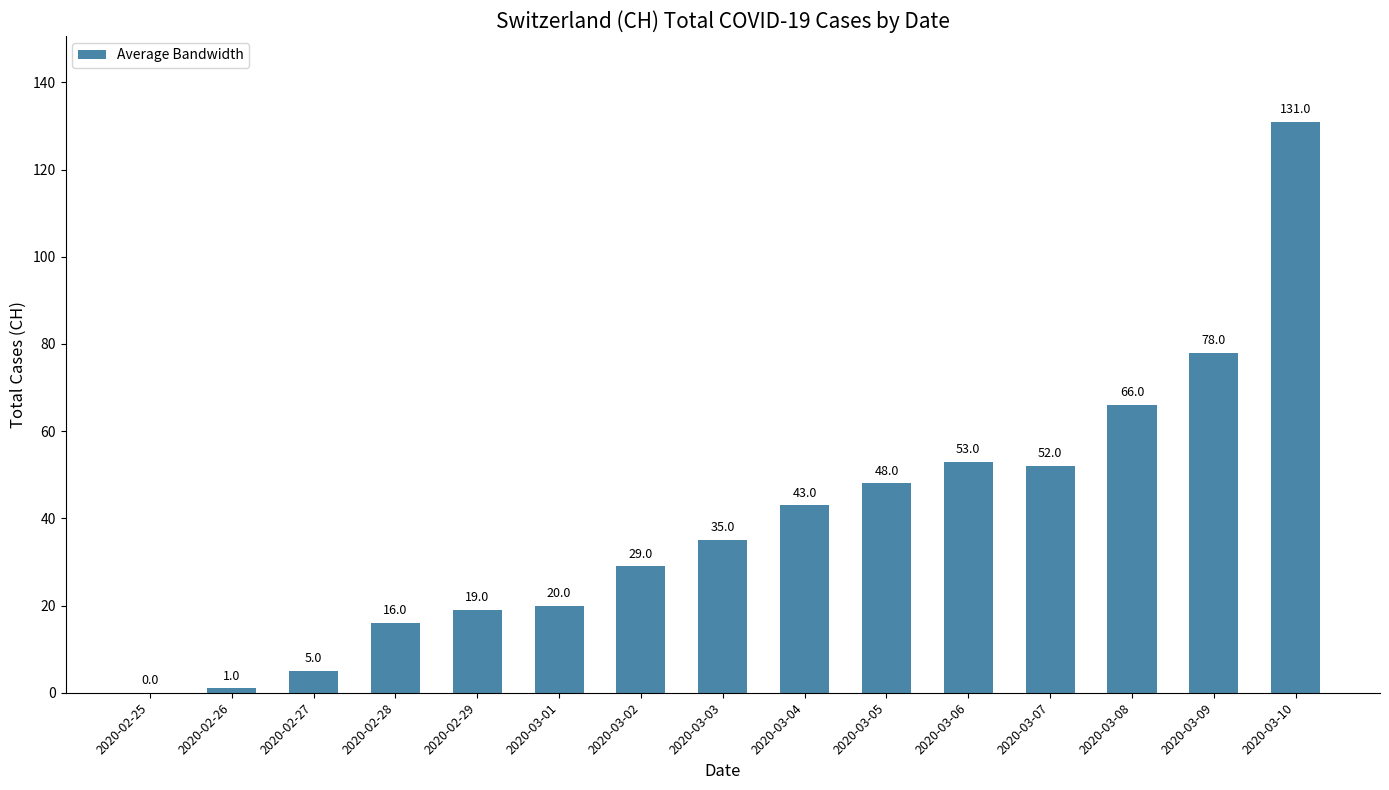

How many categories are shown in the chart?

15